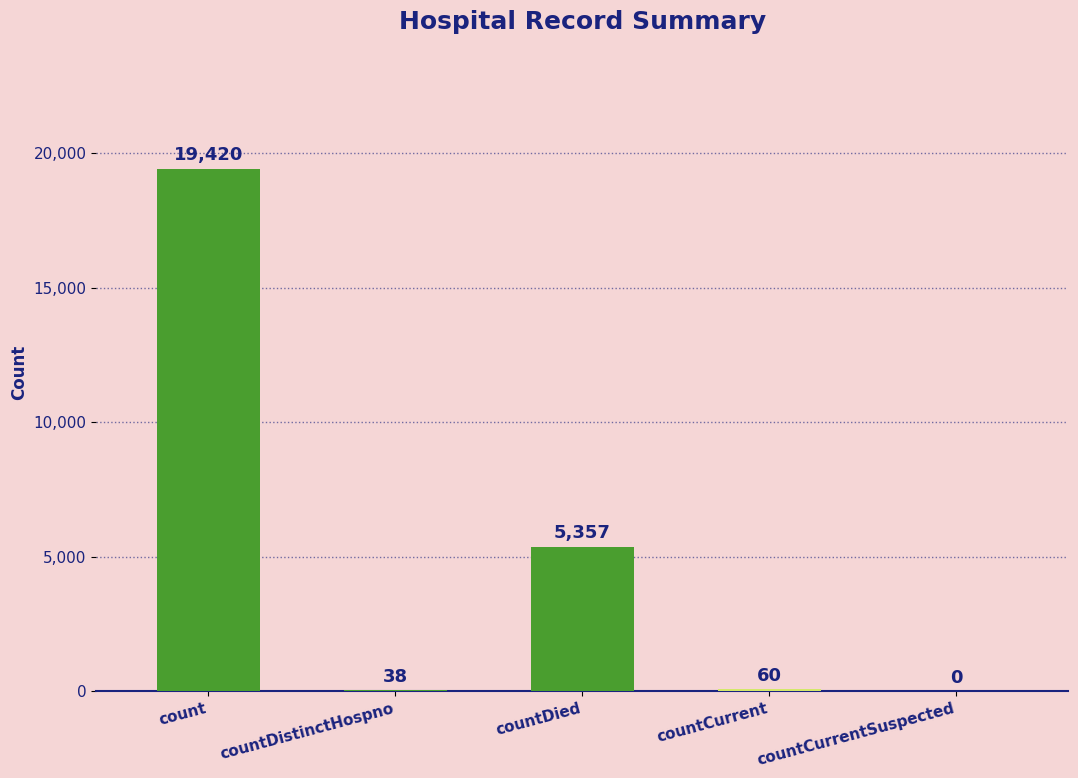

Is it true that the value at countCurrent is 60?

True